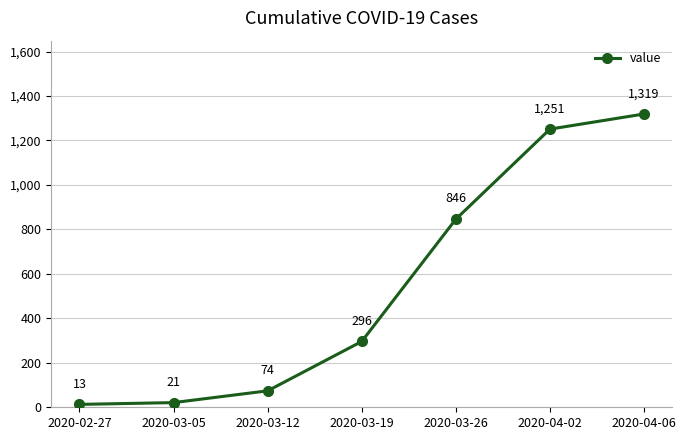

At which category does the chart reach its peak across all series?

2020-04-06